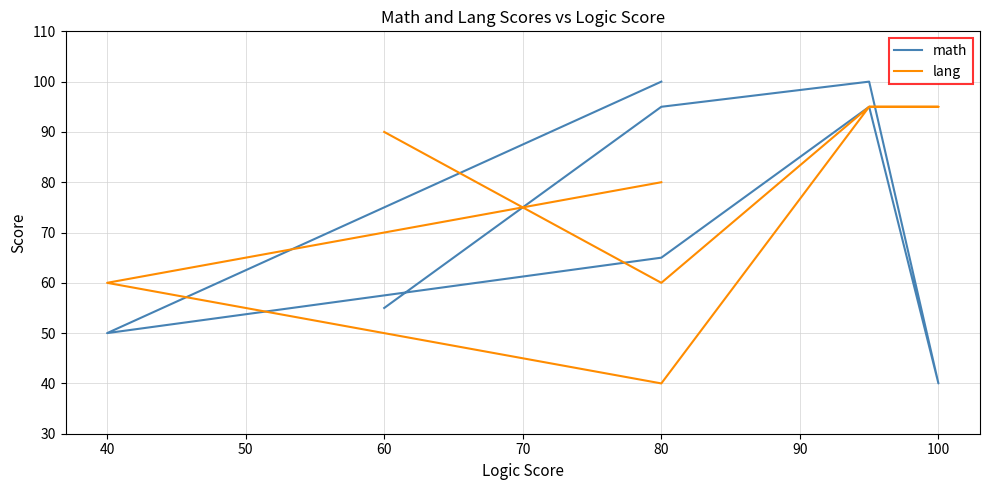

In math, how many points are lower than both neighbors (excluding endpoints)?

2